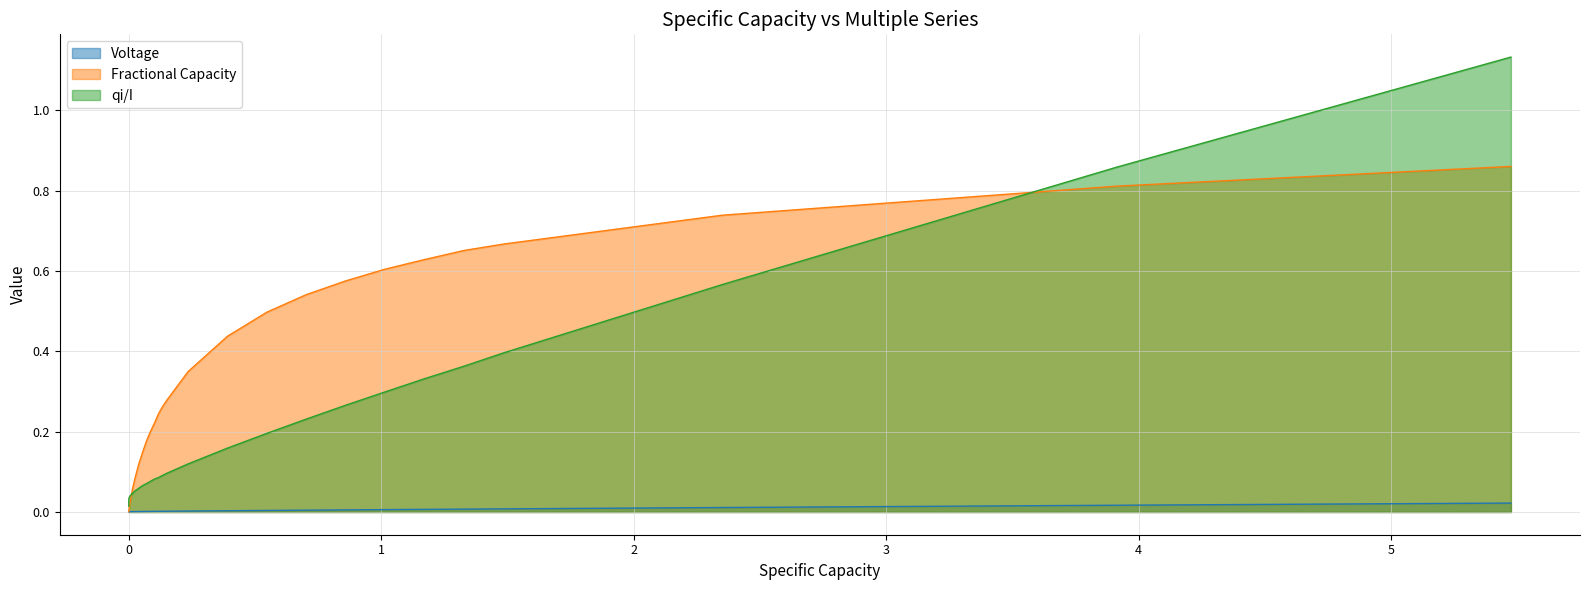

Count the number of data series in this chart.

3